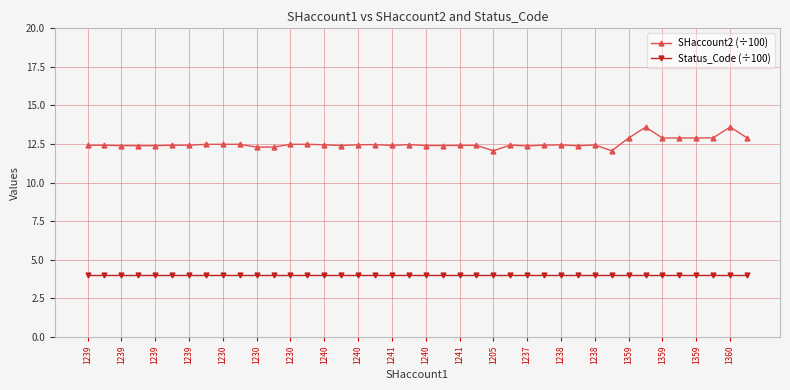

Does the chart display data point markers on the line(s)?

Yes